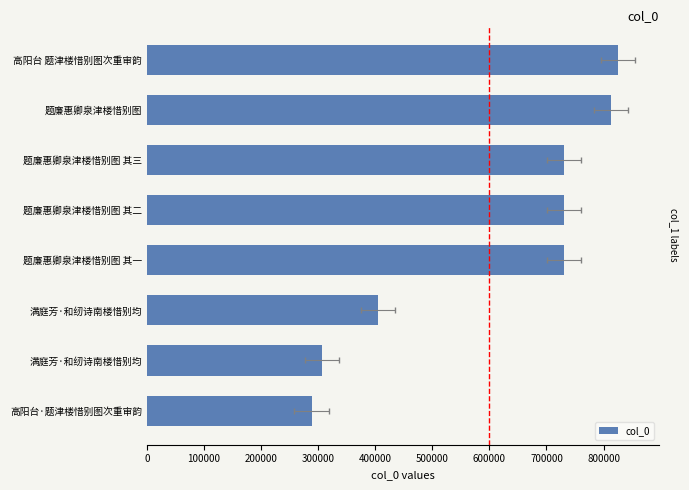

True or false: the data shows 134771 at 满庭芳·和纫诗南楼惜别均.

False